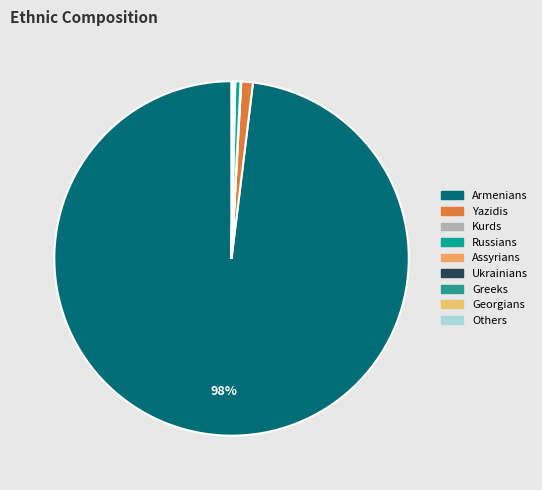

What is the change in value from Assyrians to Ukrainians?

-1749